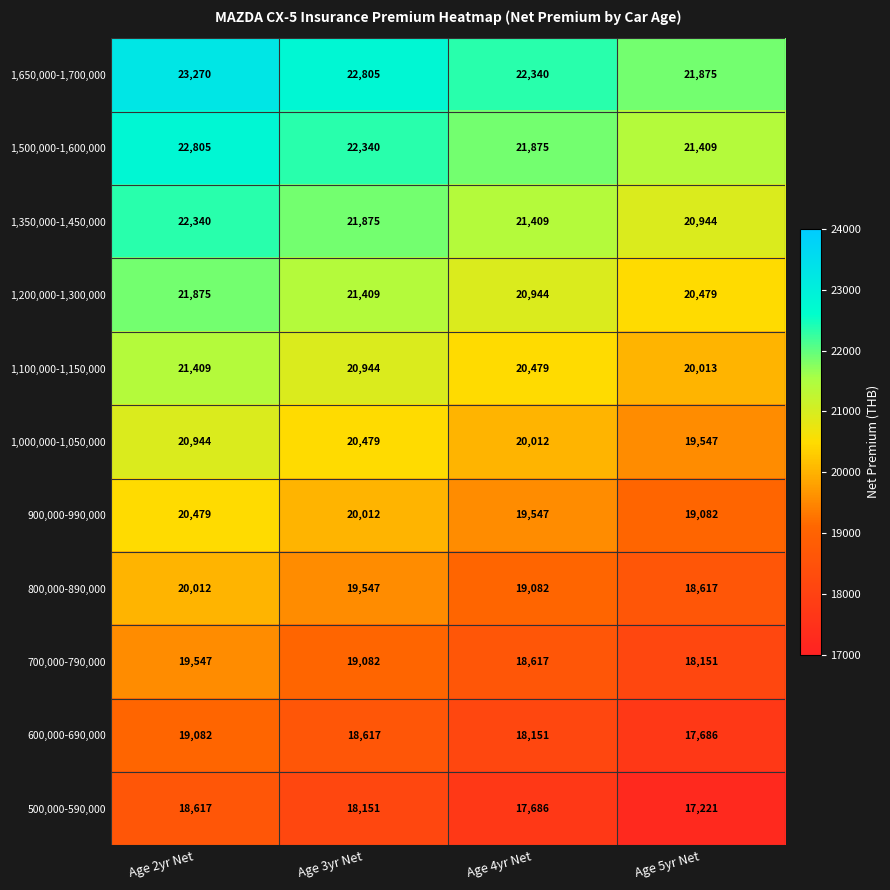

Read the 1,100,000-1,150,000 value at Age 2yr Net.

21409